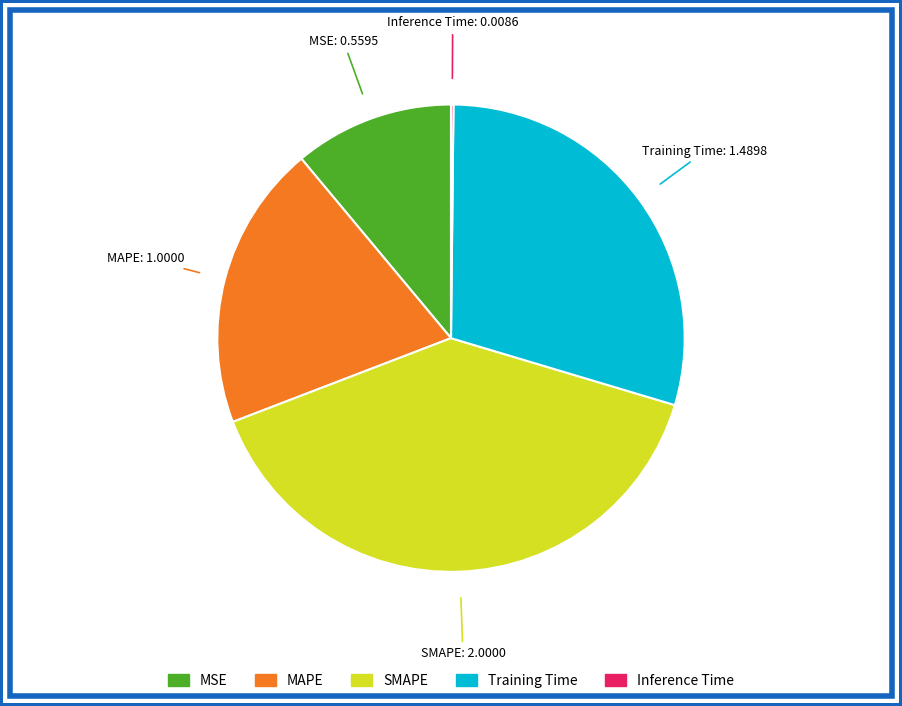

Is it true that MAPE is 8% of the pie?

False